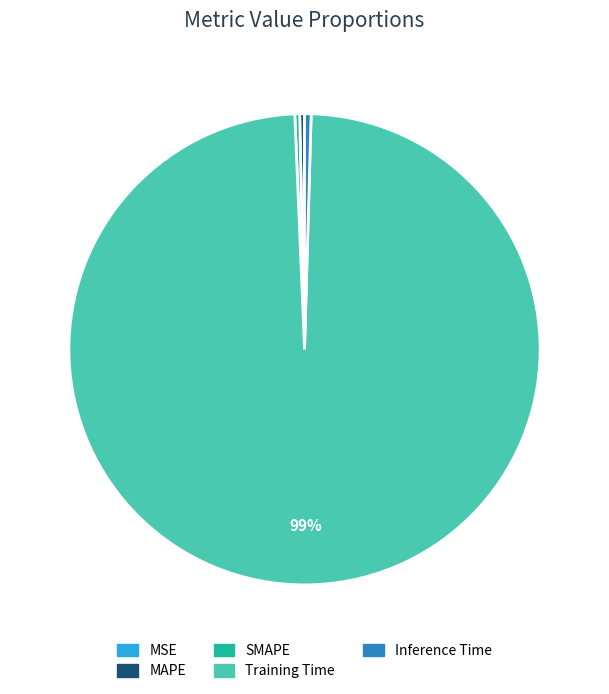

Which category accounts for the majority?

Training Time